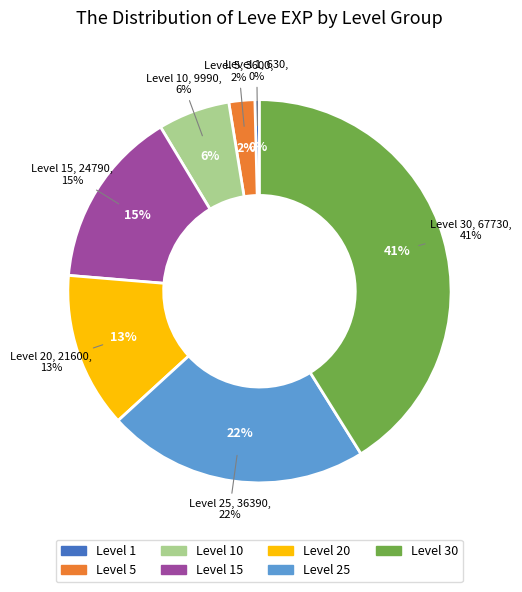

Which category has the biggest portion of the pie?

Level 30